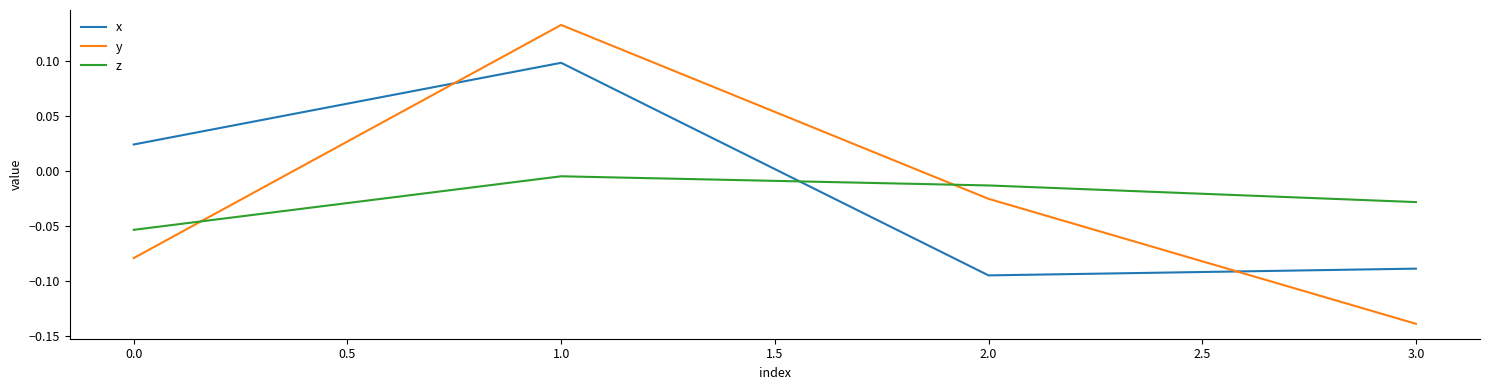

Rank the series at 2.0 from highest to lowest value.

z, y, x